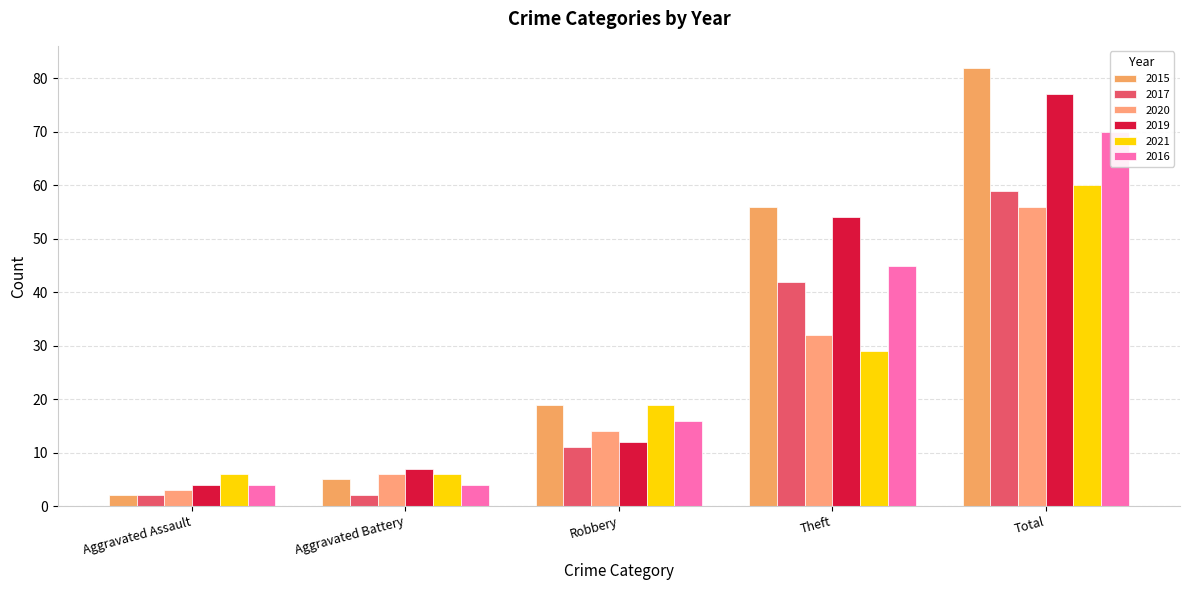

Which label corresponds to the largest value in the chart?

Total